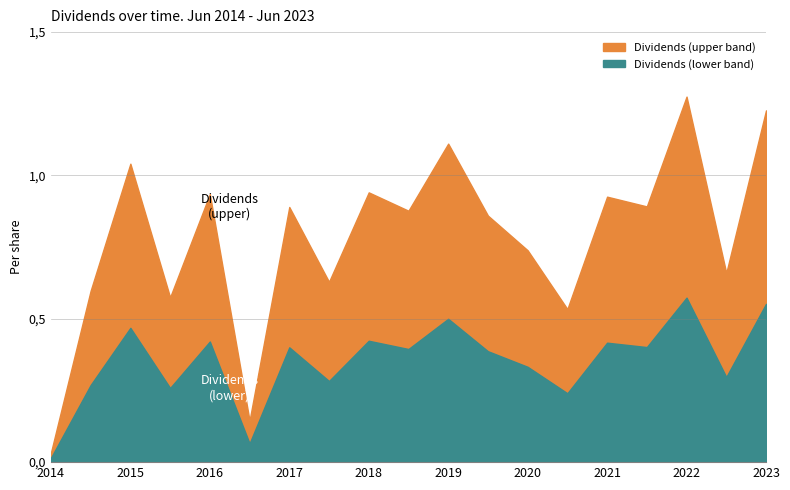

What is the change in value from 2021-06-01 to 2022-06-01?

+0.3